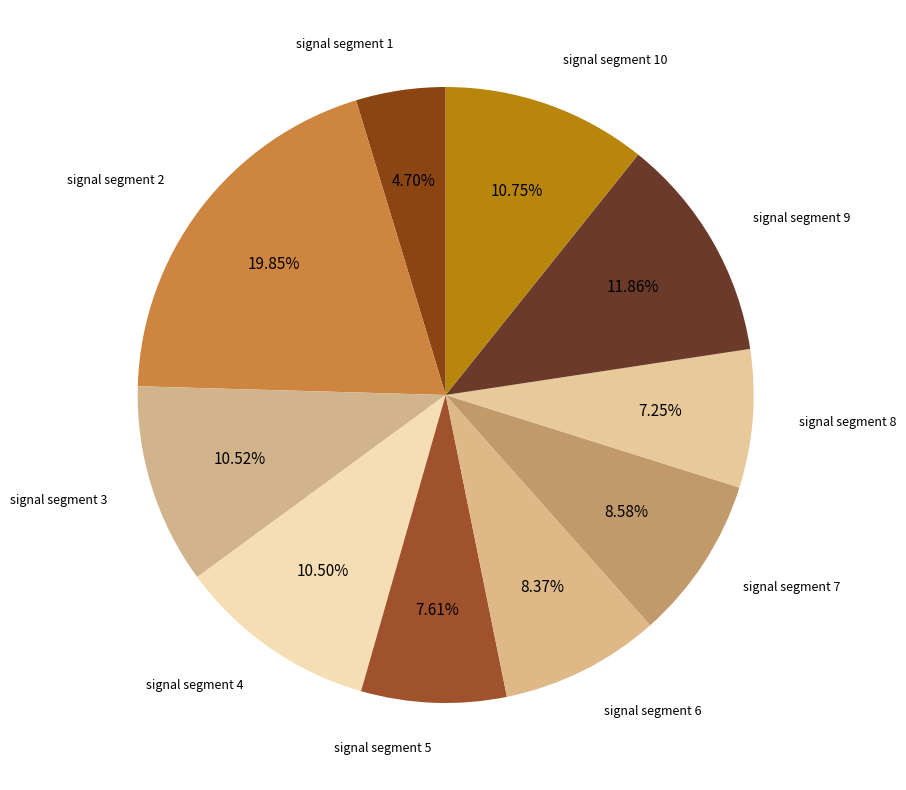

Is there a majority slice in this chart?

No